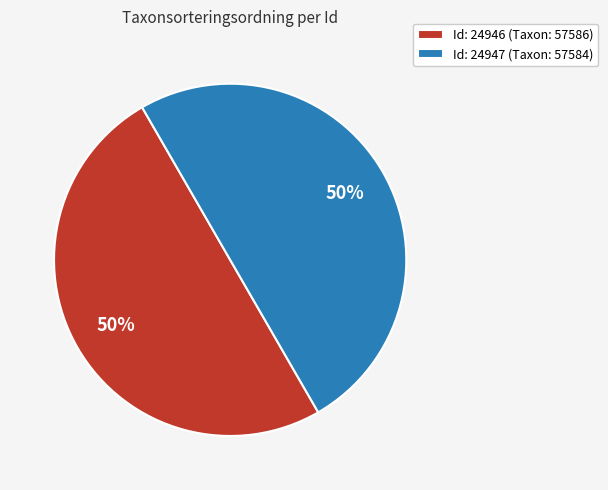

Approximately how many times larger is the value at Id: 24946 (Taxon: 57586) compared to Id: 24947 (Taxon: 57584)?

1.0